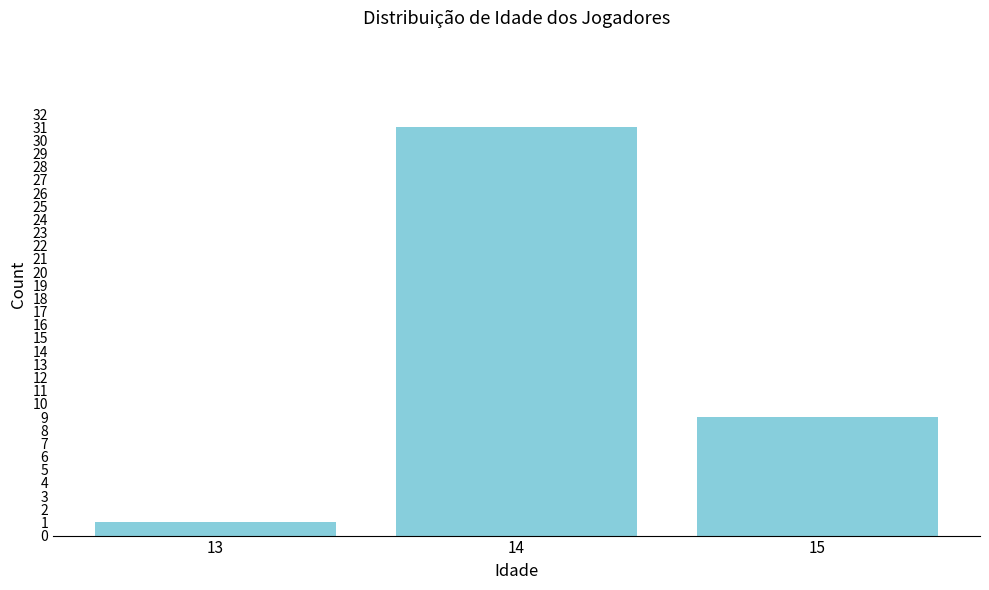

Reading left to right, list all the values displayed in this chart.

13=1	14=31	15=9